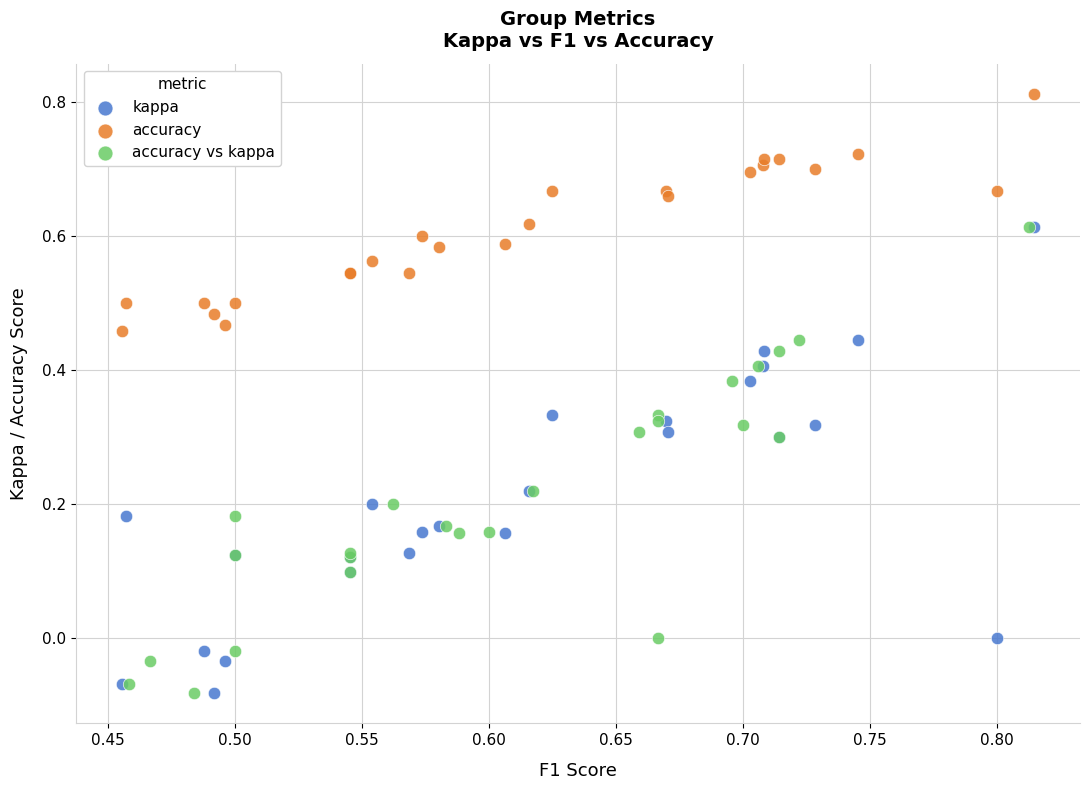

Which series contains the highest Y value?

accuracy